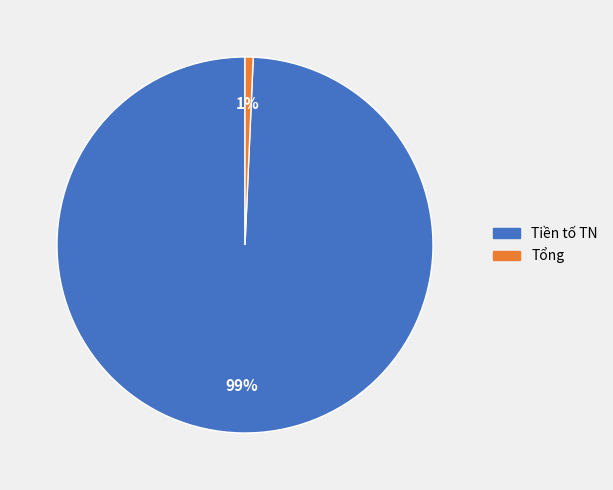

Which category has the smallest portion of the pie?

Tổng